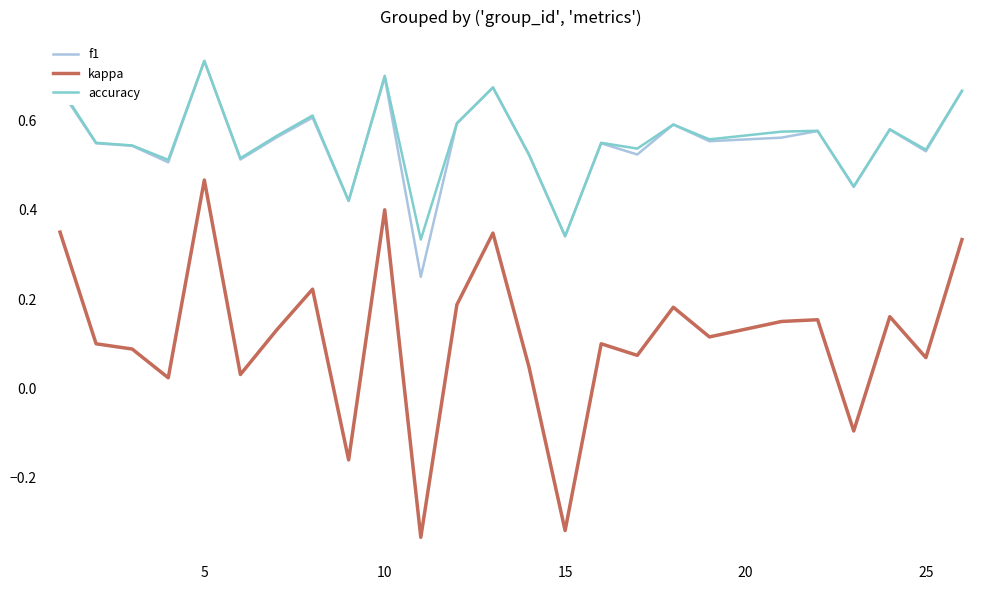

True or false: f1 and kappa cross at least once.

False